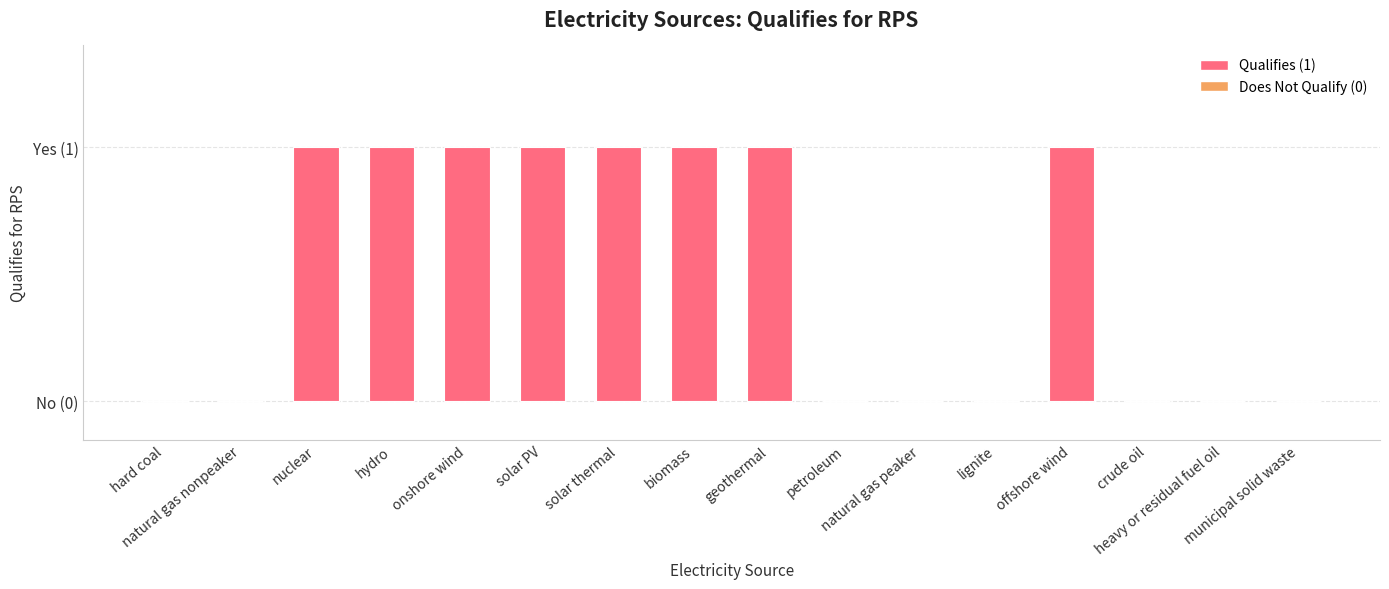

What position from the right is geothermal?

8